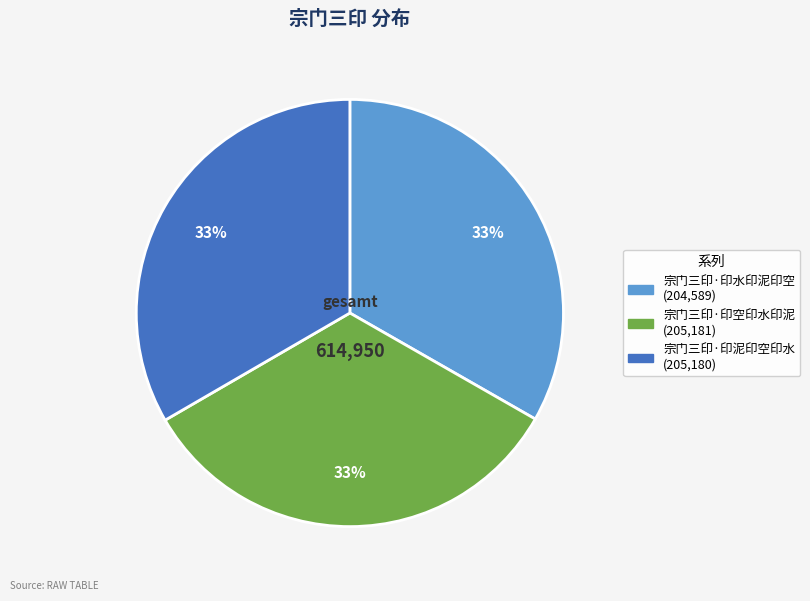

The 宗门三印·印水印泥印空 slice represents 33% of the pie. True or false?

True